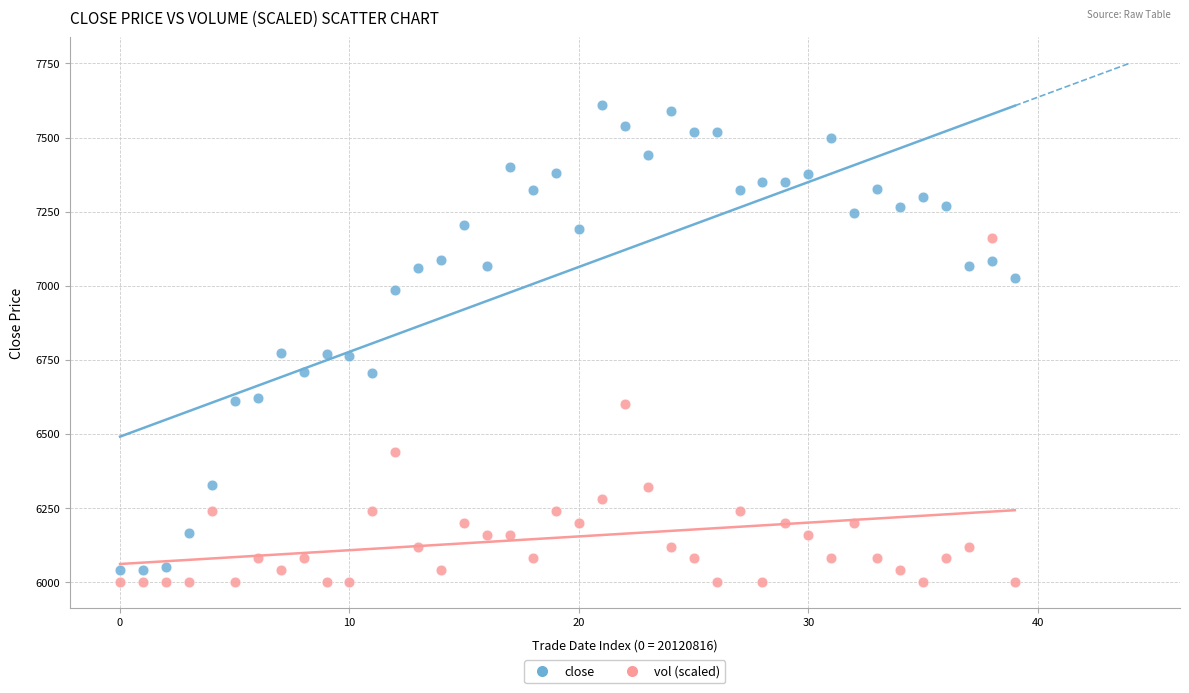

Across all data points, what is the range of Y values (max minus min)?

1609